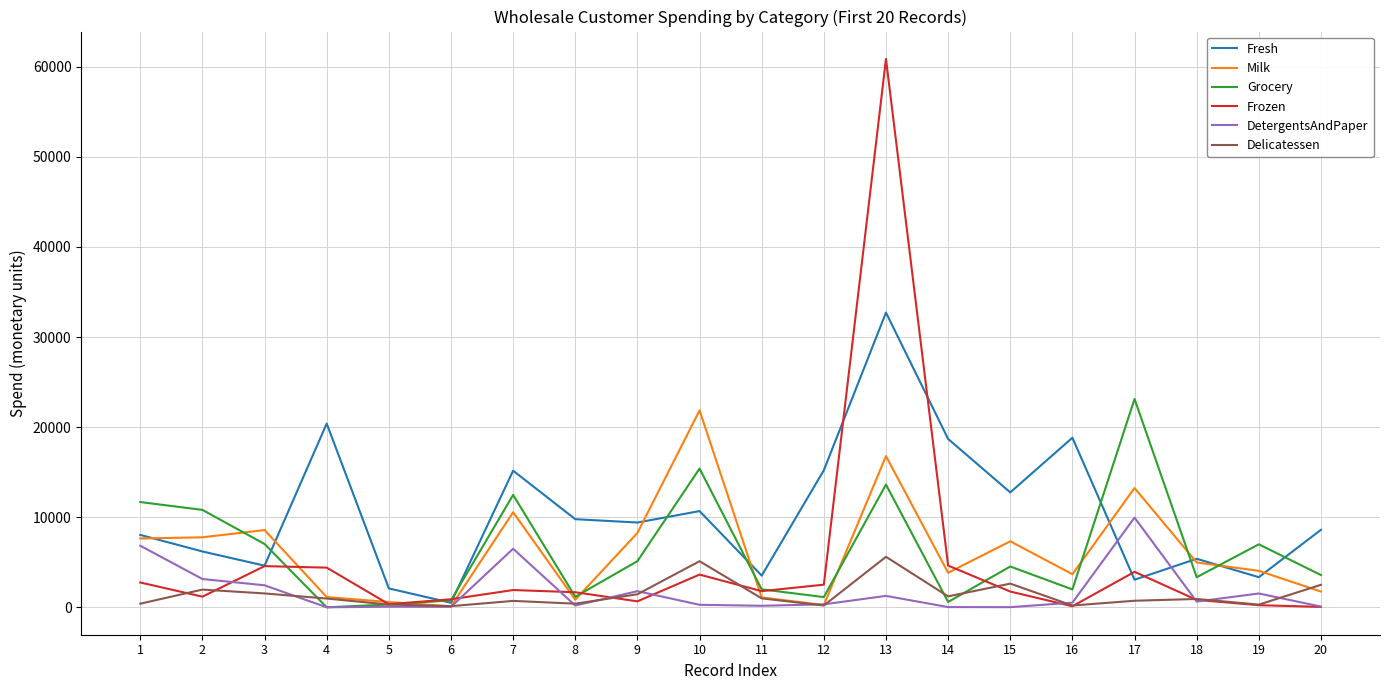

At 14, list the series in order from largest to smallest.

Fresh, Frozen, Milk, Delicatessen, Grocery, DetergentsAndPaper